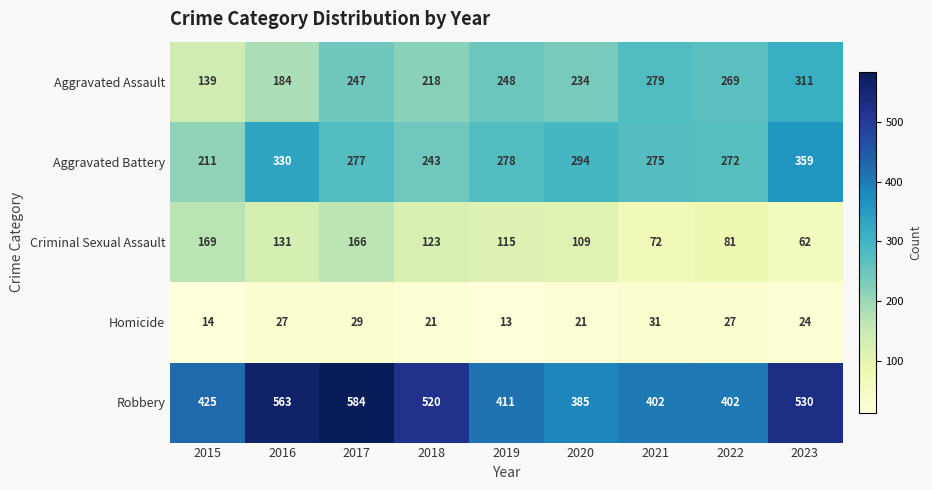

What is the total value across all series at 2018?

1125